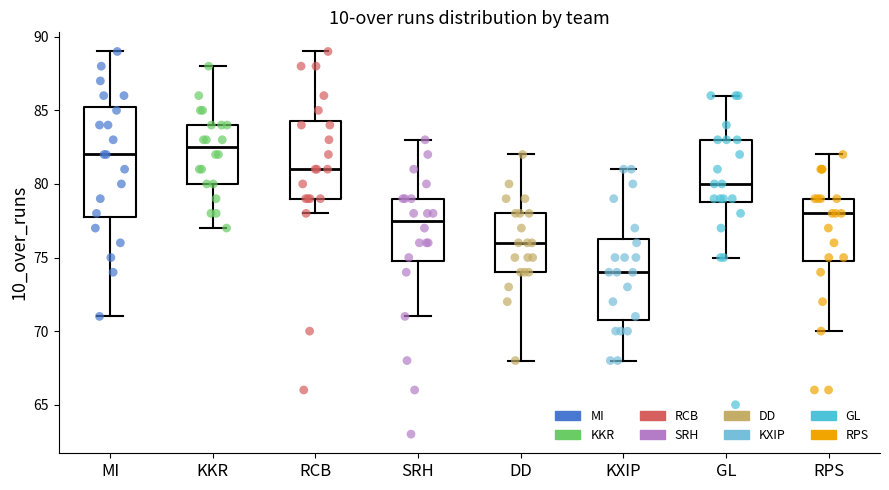

Comparing the boxes themselves (not the whiskers), which one is the tallest?

MI